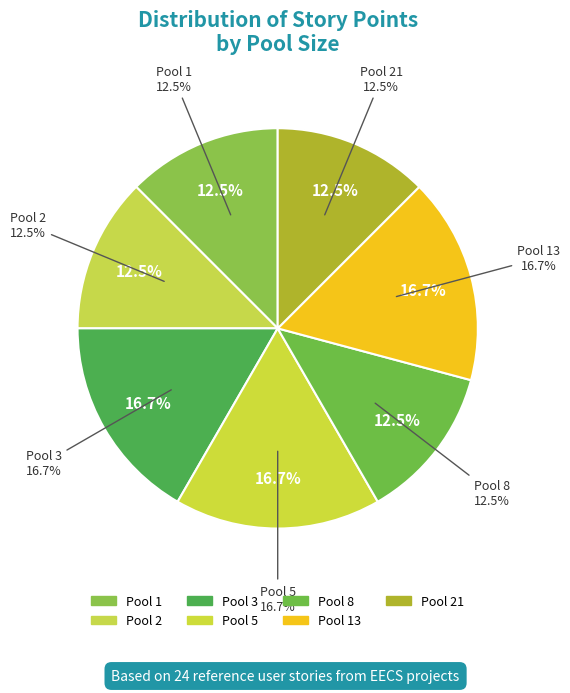

Between 5 and 13, which is larger?

13